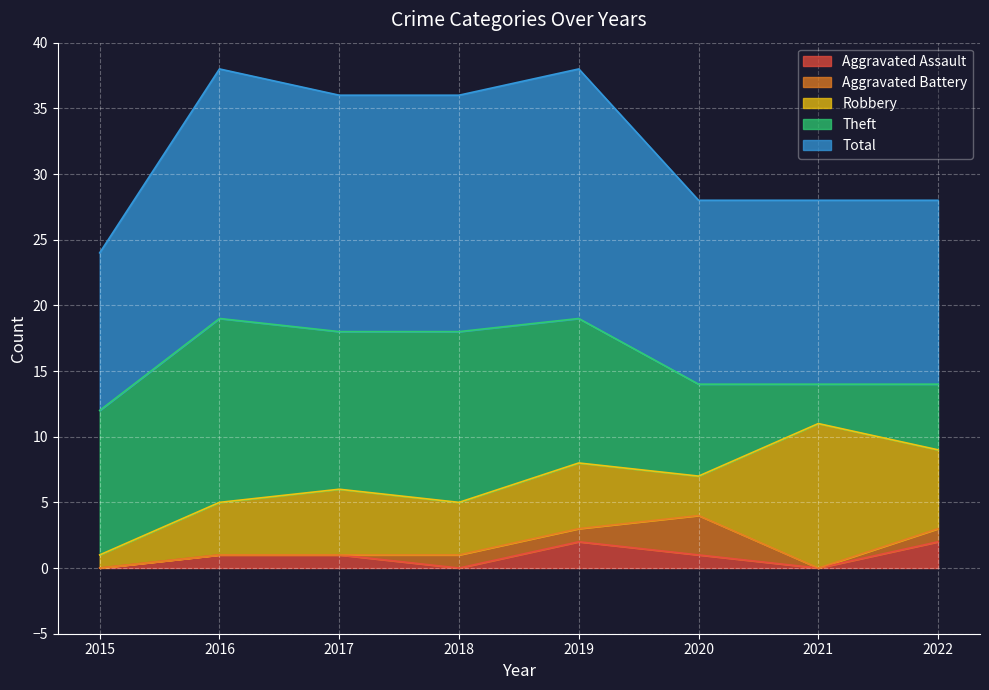

What are all the series names shown in the legend?

Aggravated Assault, Aggravated Battery, Robbery, Theft, Total